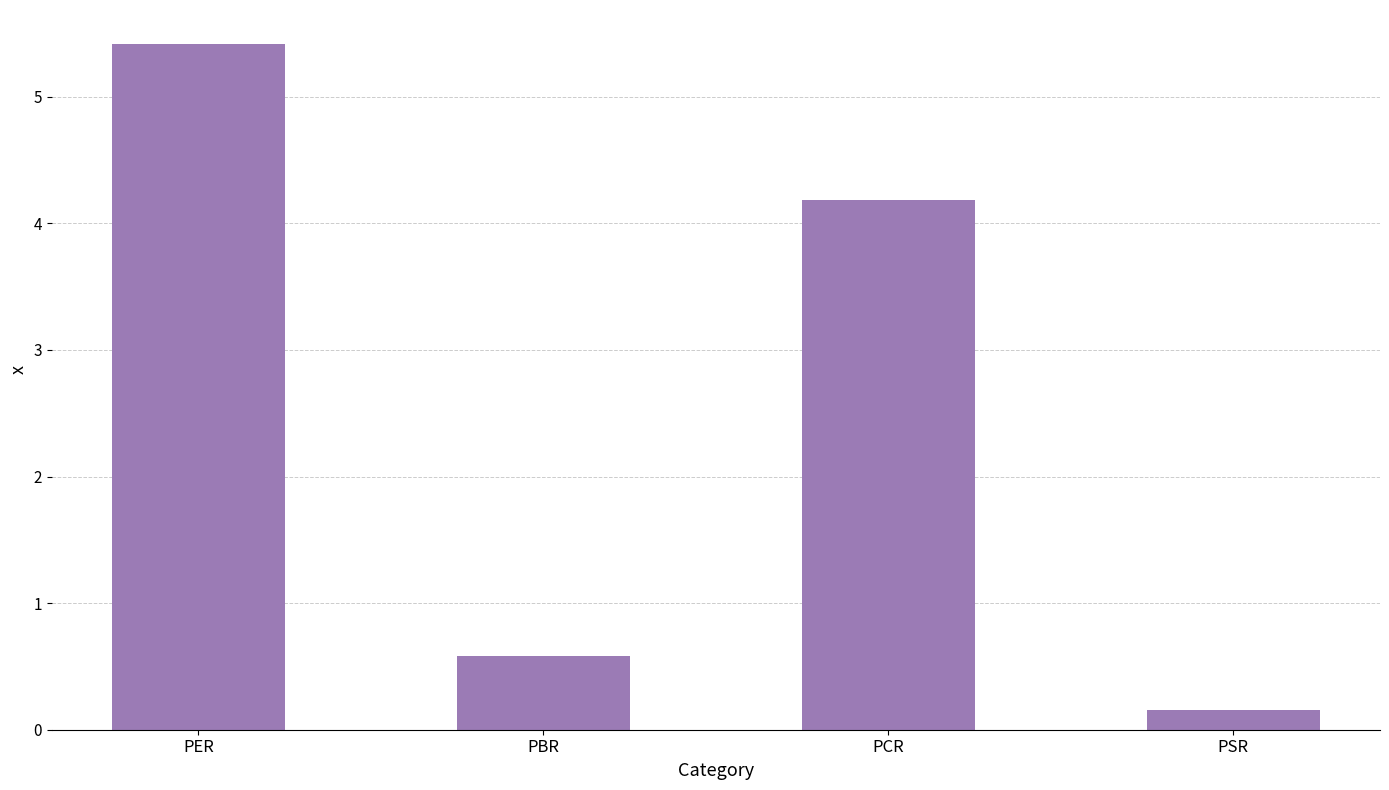

Which label corresponds to the smallest value in the chart?

PSR